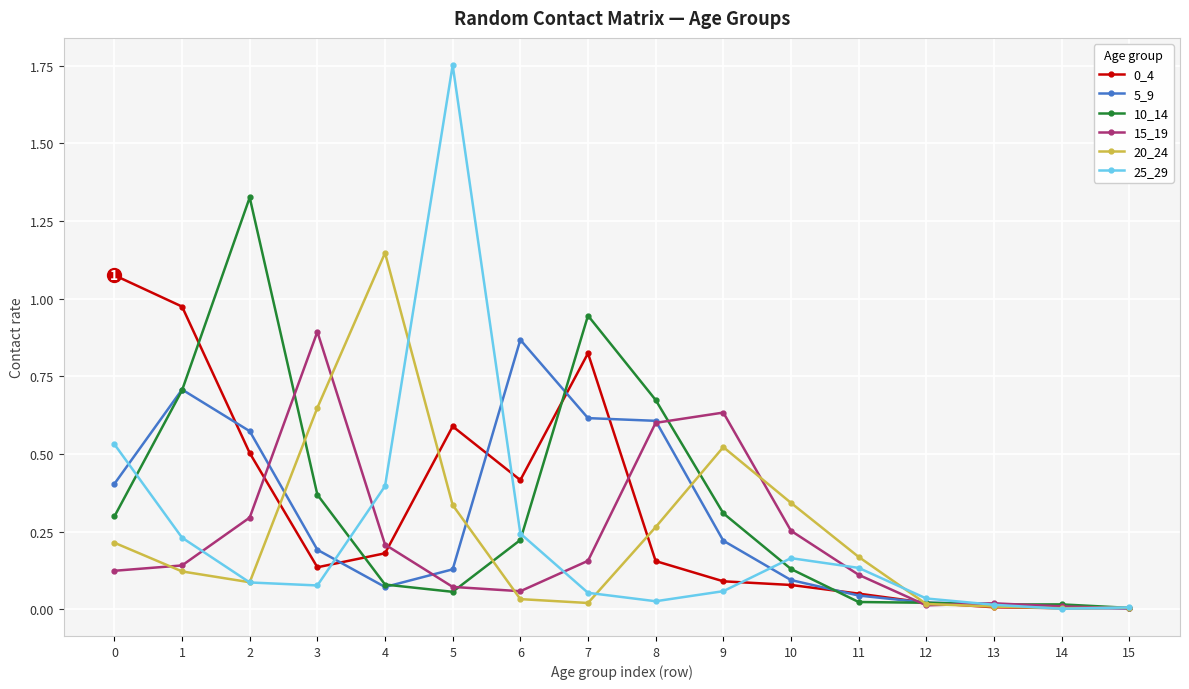

How many interior local peaks does the 15_19 series have?

3